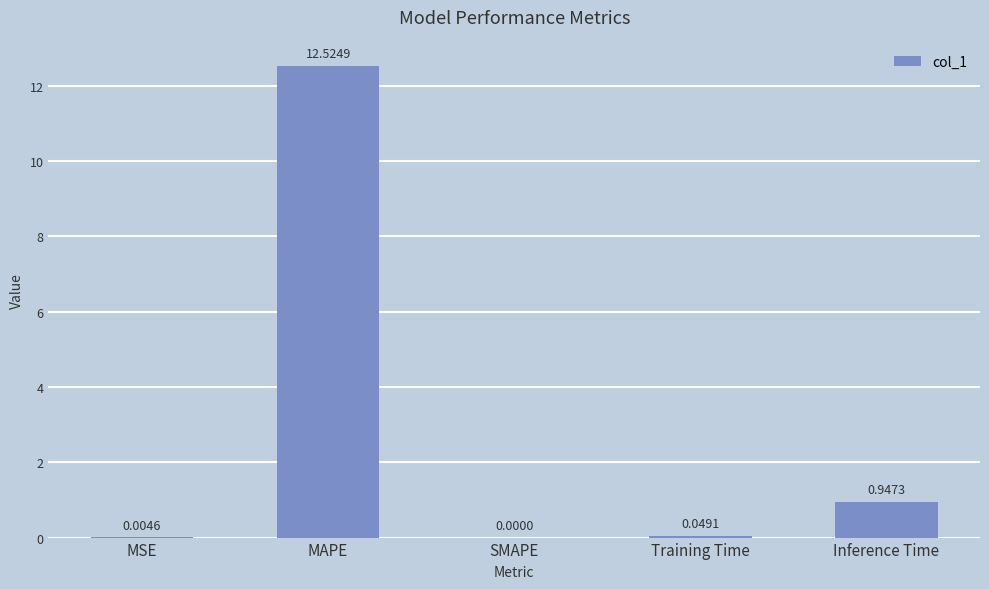

What is the sum of the values at SMAPE and MAPE?

12.5